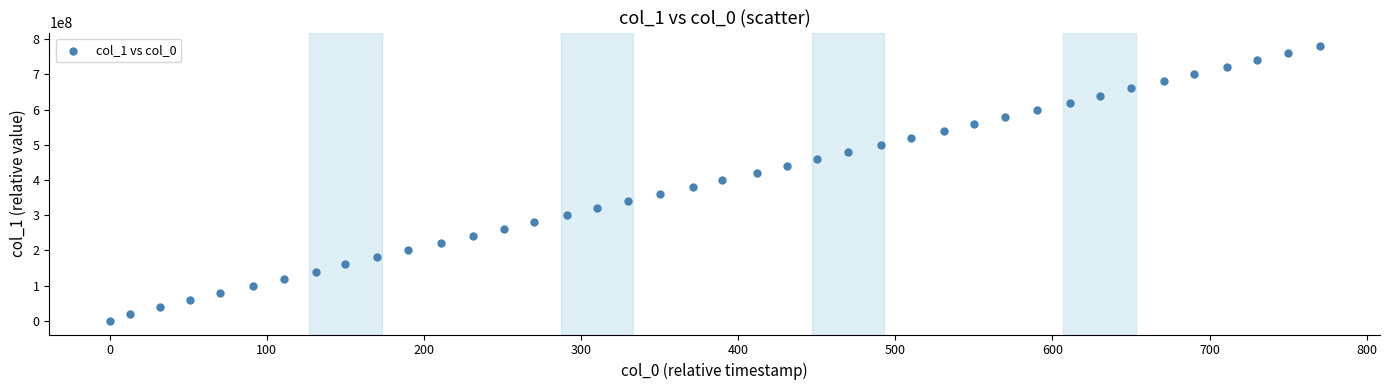

What is the range of X values (max minus min)?

770